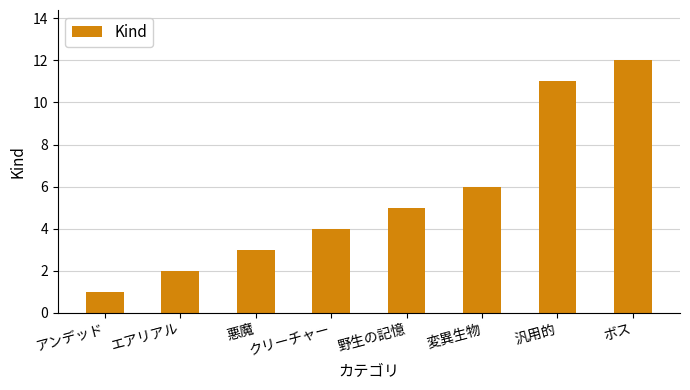

Is it true that the value at 汎用的 is 4?

False